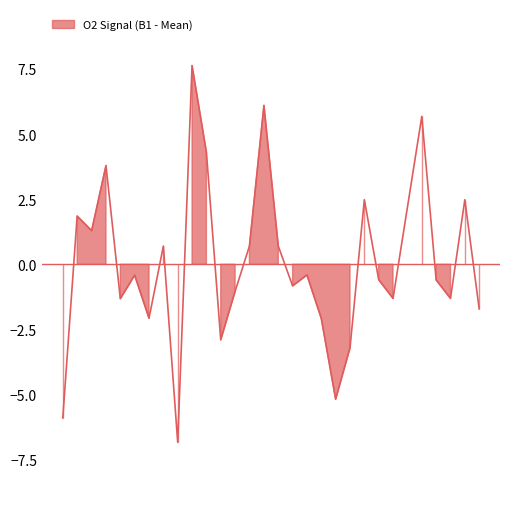

True or false: there are more than 1 points higher than both neighbors.

True